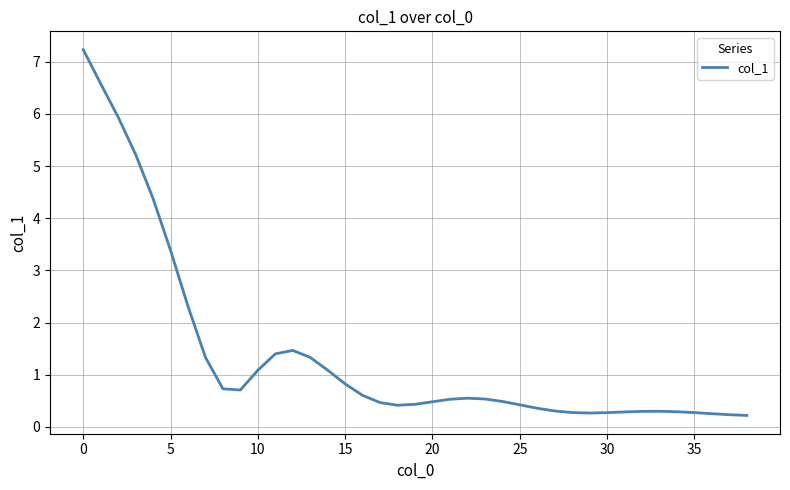

What is the difference between the maximum and minimum values?

7.0